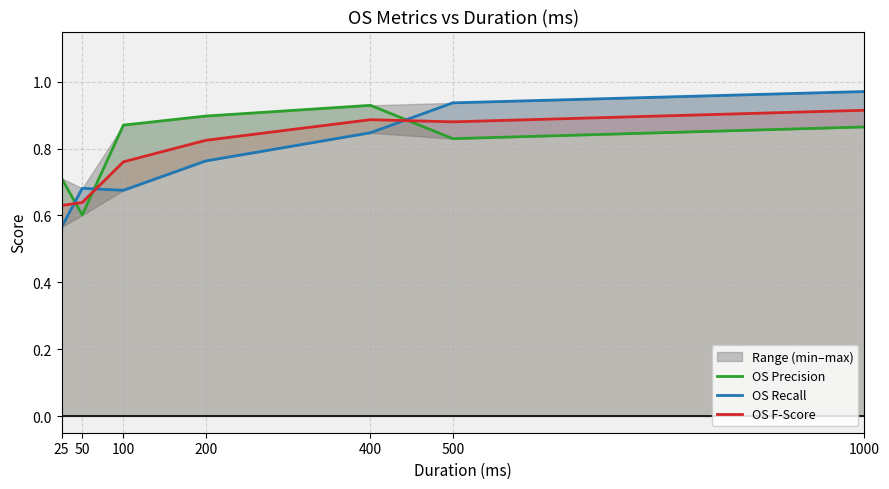

Rank the categories by OS Recall value from lowest to highest.

25, 100, 50, 200, 400, 500, 1000